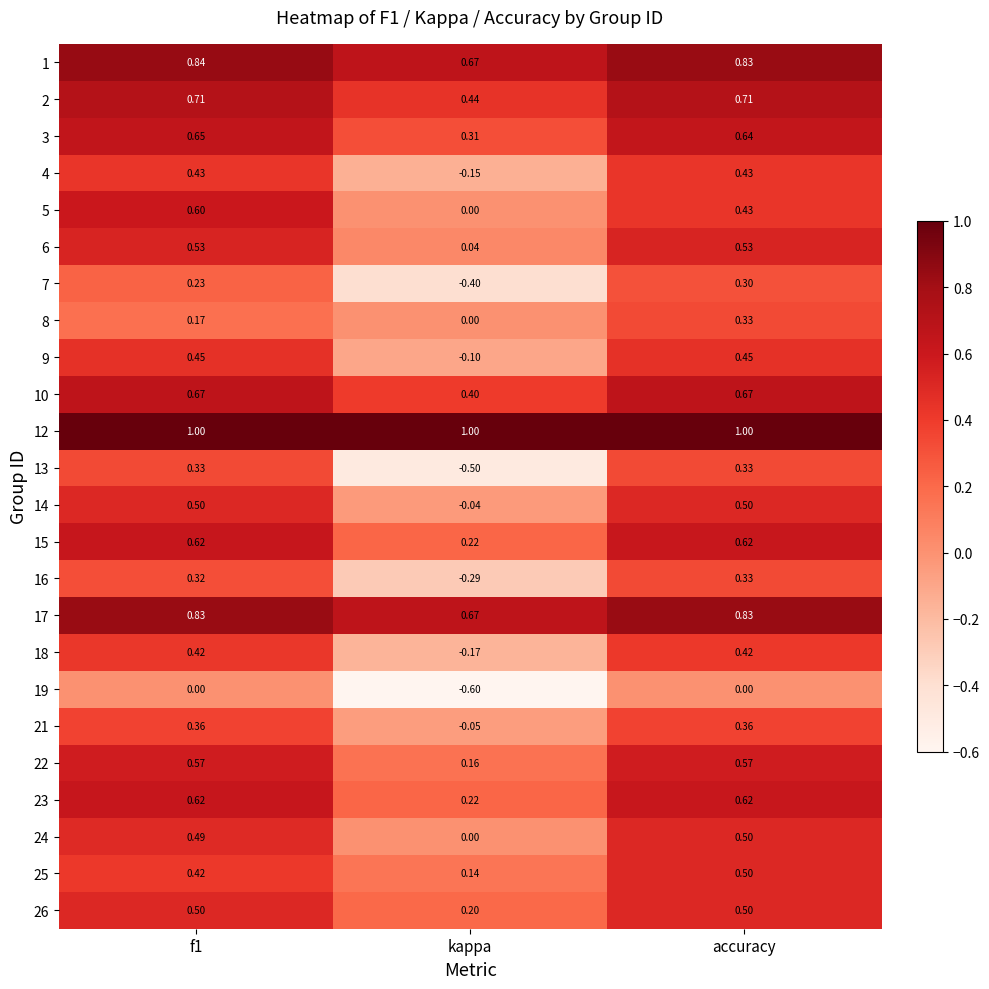

Which label corresponds to the smallest value in the chart?

kappa